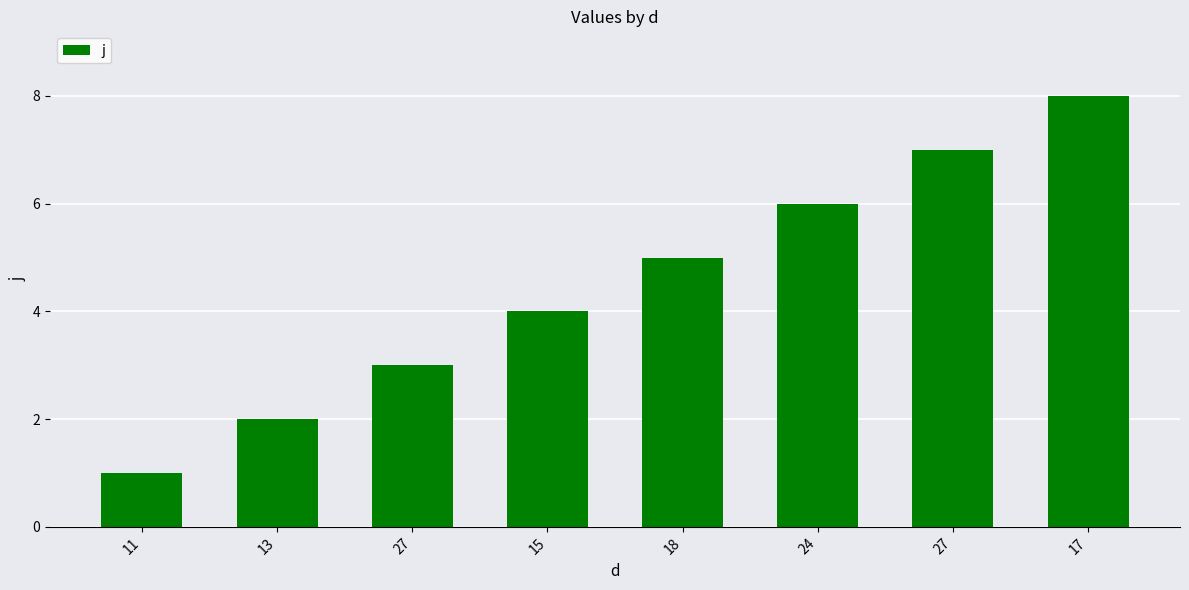

What is the difference between the second highest and minimum values?

6